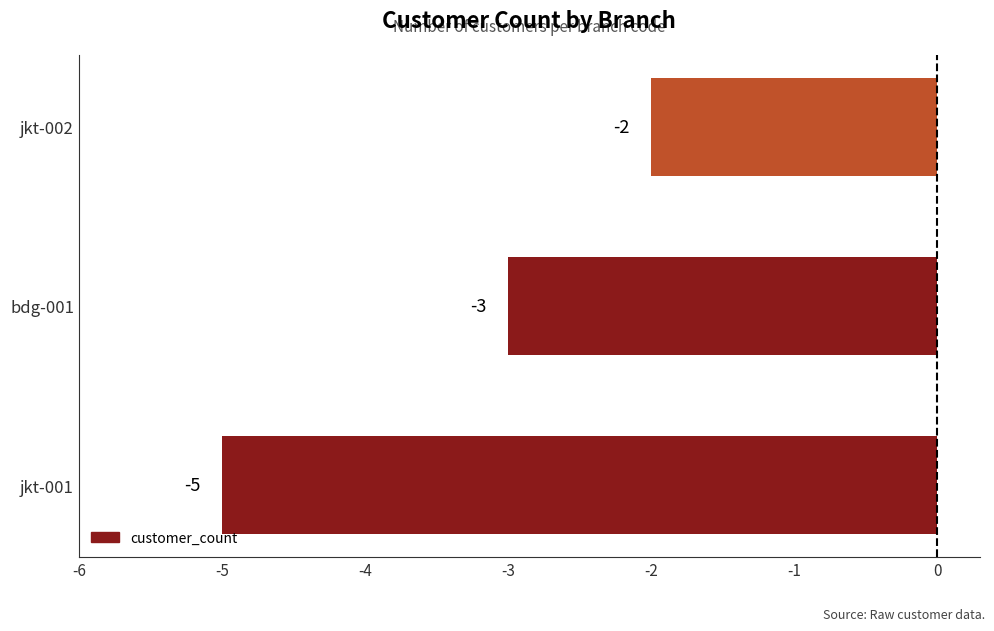

The chart shows a value of -2 at jkt-002. True or false?

True